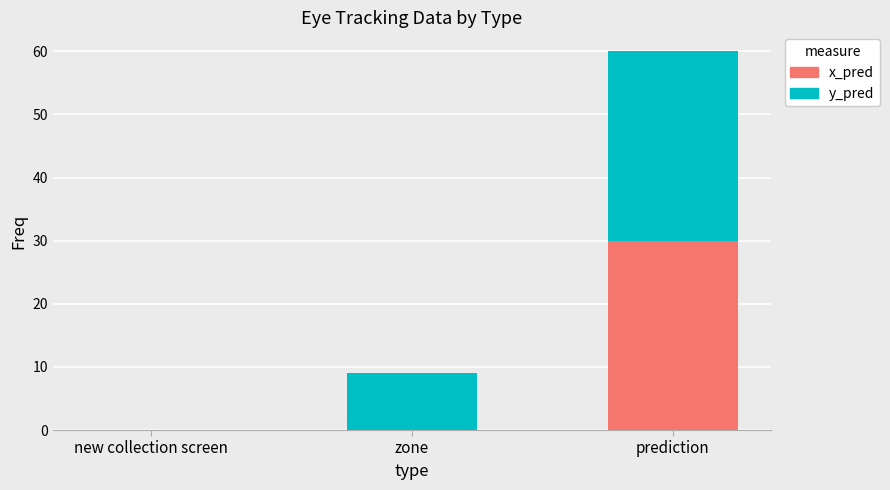

How many categories are shown in the chart?

3